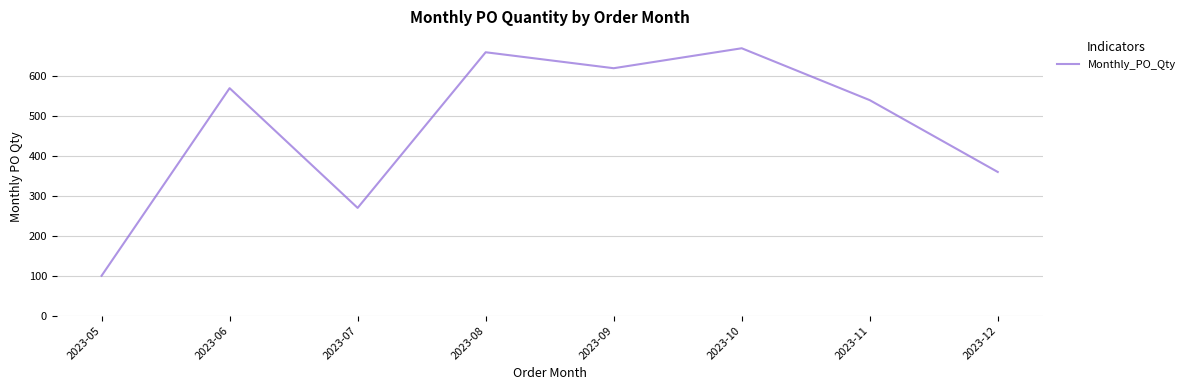

Reading right to left, what are all the values shown in this chart?

360	540	670	620	660	270	570	100